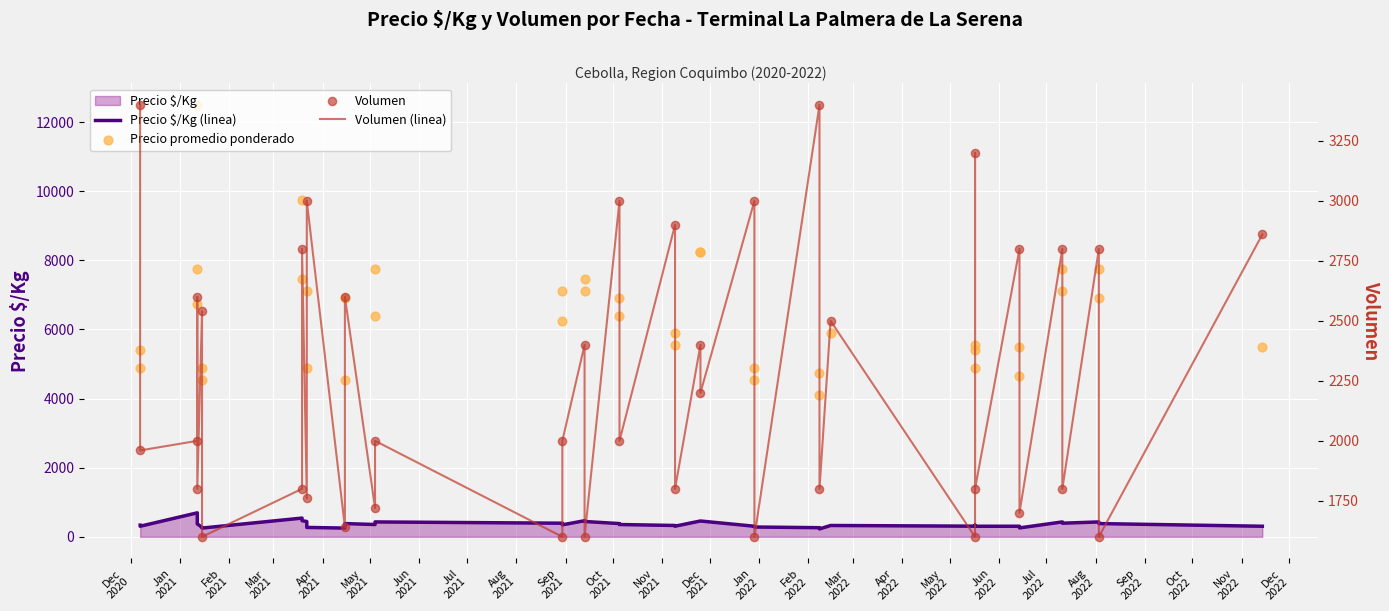

At how many categories does at least one series exceed 7867?

4